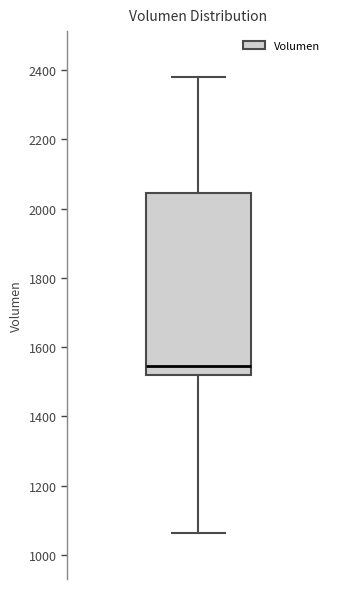

Transcribe this box plot: give where the median line is, the range the box spans, and where the two whiskers end, as read against the y-axis. The values are not printed on the chart, so give them approximately, as read against the axis.

median 1540, box 1520 to 2040, whiskers 1060 to 2380